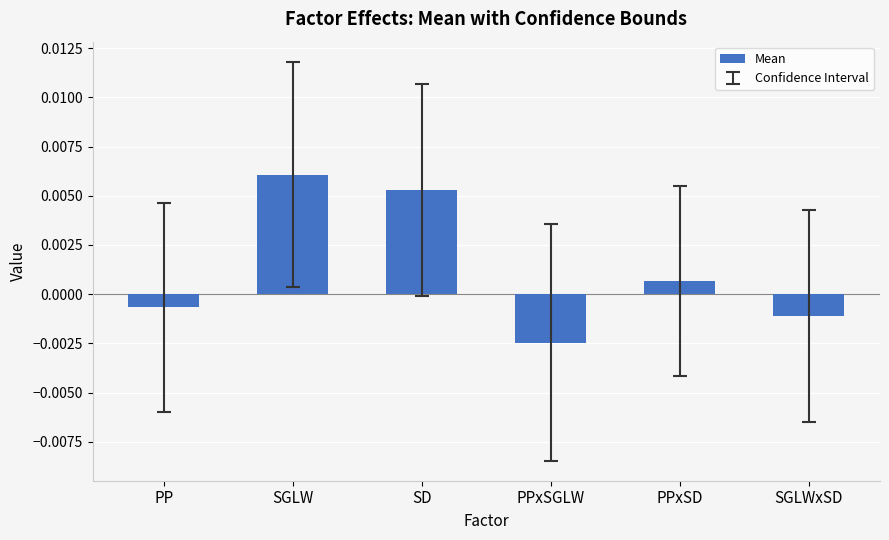

How many series are shown in this chart?

1